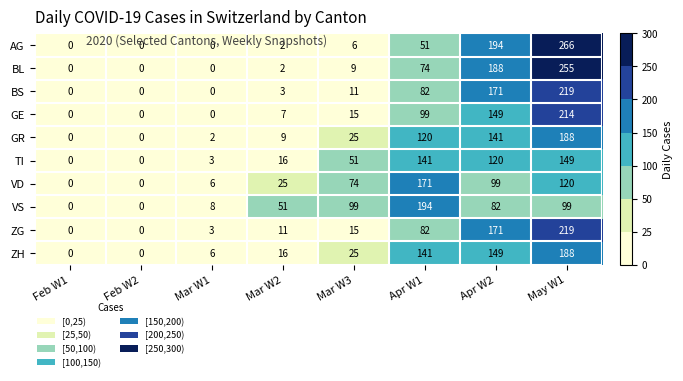

What is the difference between the maximum and minimum values in the ZH series?

188